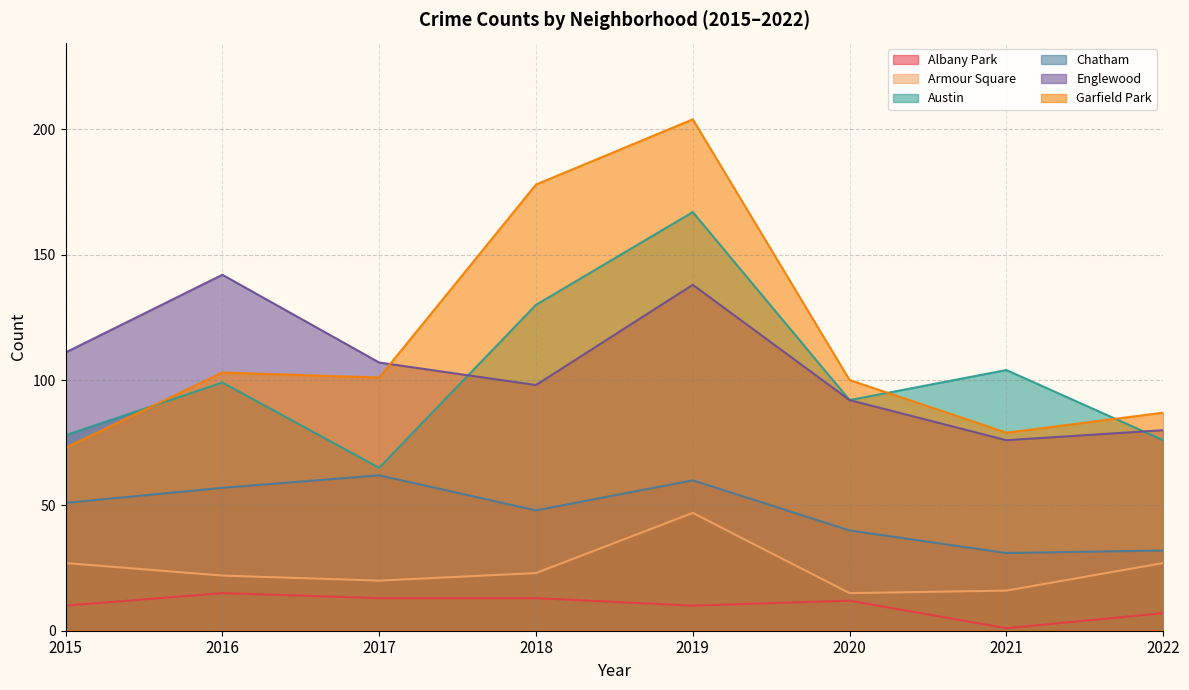

At 2017, list the series in order from smallest to largest.

Albany Park, Armour Square, Chatham, Austin, Garfield Park, Englewood